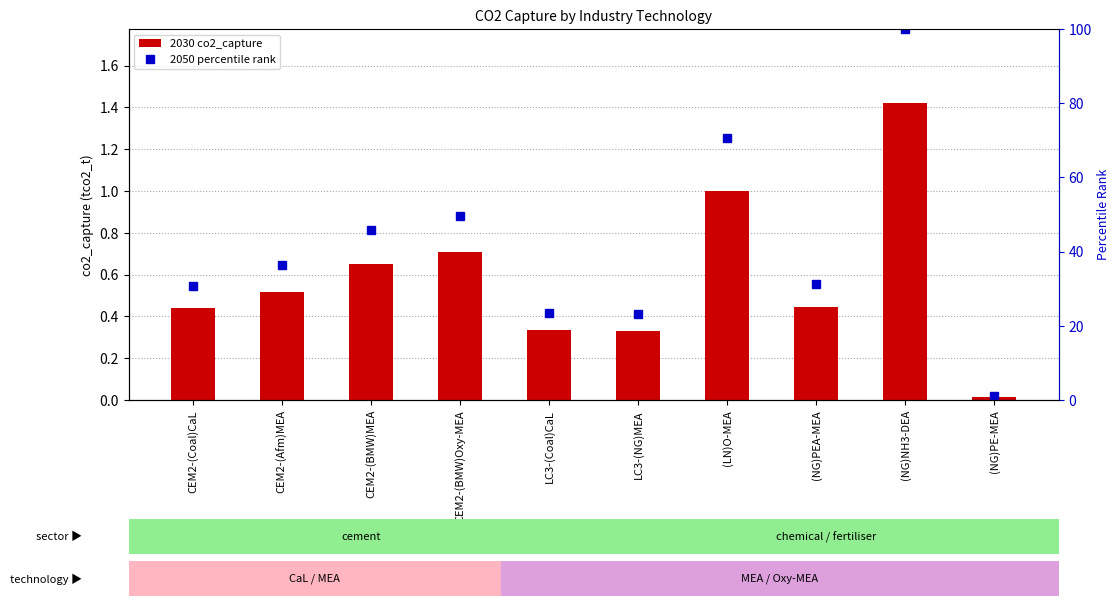

Reading left to right, extract all data points from this chart.

2030 co2_capture: 0.4	0.5	0.7	0.7	0.3	0.3	1.0	0.4	1.4	0.0
2050 percentile rank: 30.8	36.3	45.8	49.7	23.5	23.2	70.6	31.2	100.0	1.1